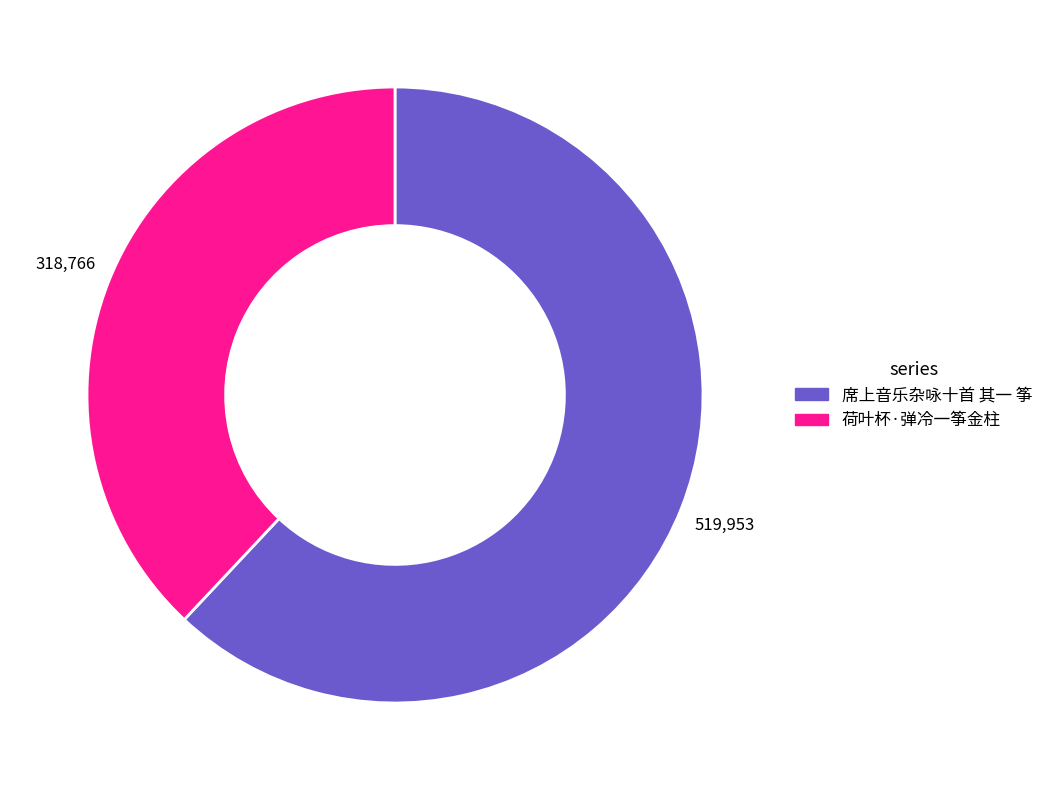

The 席上音乐杂咏十首 其一 筝 slice represents 52% of the pie. True or false?

False